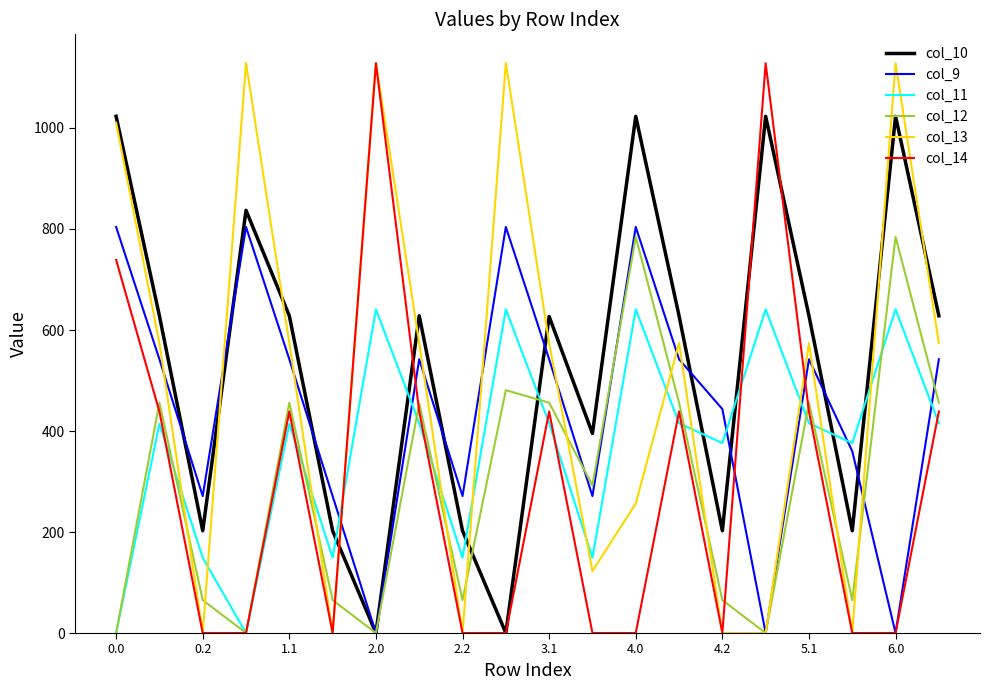

Which series has the widest spread of values?

col_13